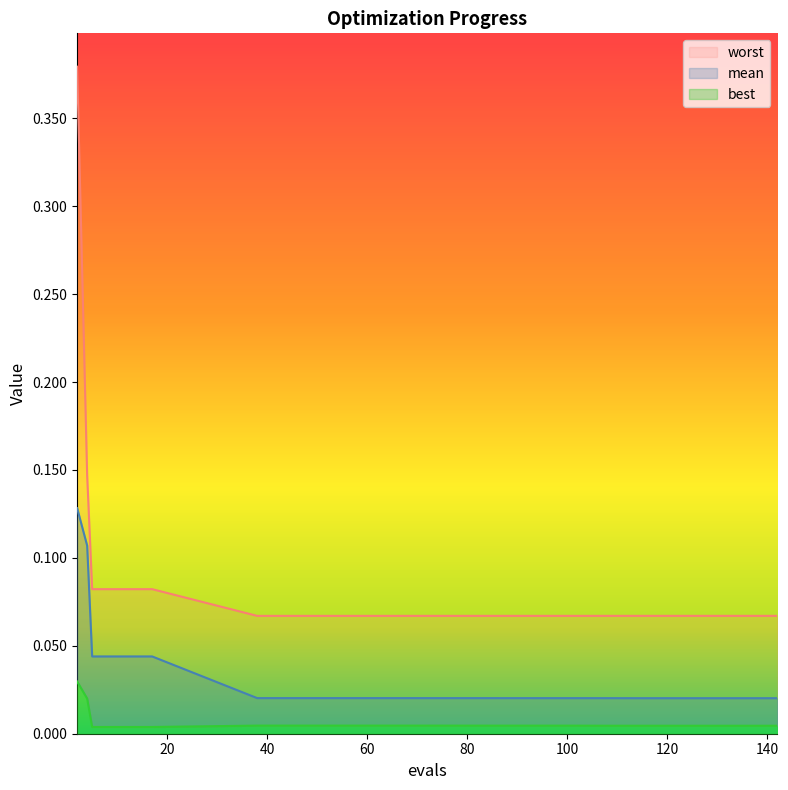

Reading right to left, transcribe all the data shown in this chart.

mean: 0.0	0.0	0.0	0.0	0.0	0.0	0.0	0.0	0.0	0.0	0.0	0.0	0.0	0.0	0.0	0.1	0.1
best: 0.0	0.0	0.0	0.0	0.0	0.0	0.0	0.0	0.0	0.0	0.0	0.0	0.0	0.0	0.0	0.0	0.0
worst: 0.1	0.1	0.1	0.1	0.1	0.1	0.1	0.1	0.1	0.1	0.1	0.1	0.1	0.1	0.1	0.1	0.4